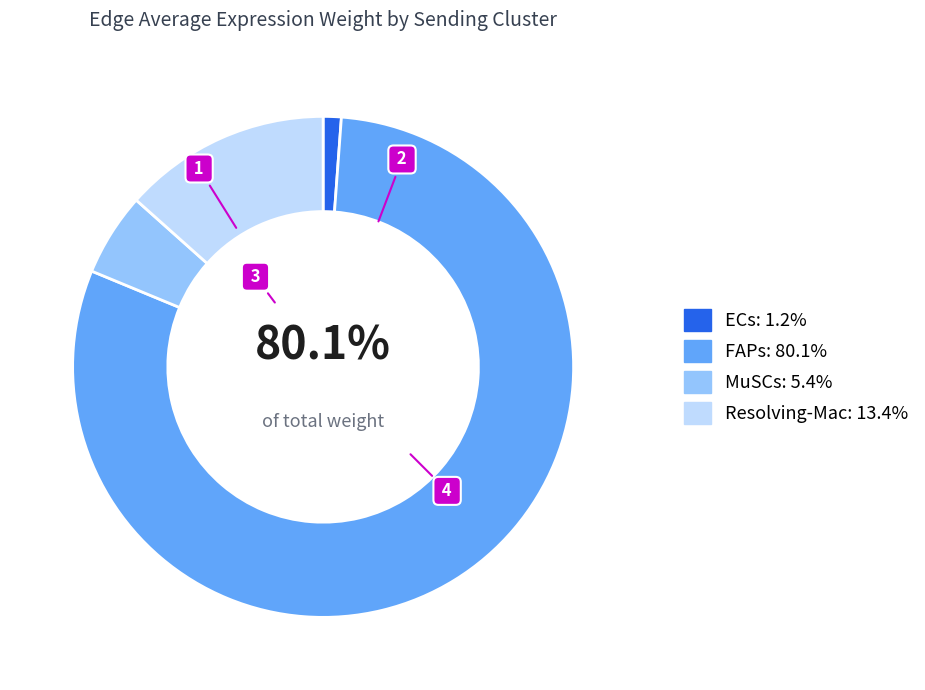

Rank the categories by value from lowest to highest.

ECs, MuSCs, Resolving-Mac, FAPs